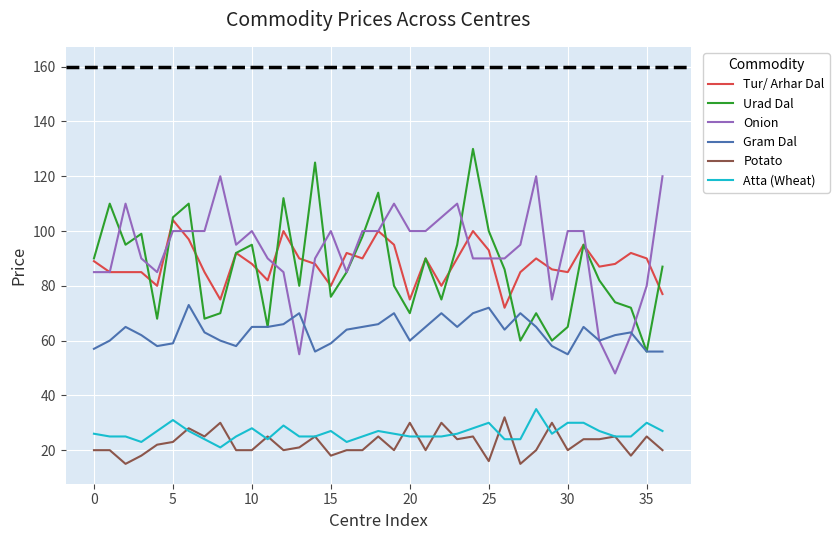

List the series in order of their peak value, lowest first.

Potato, Atta (Wheat), Gram Dal, Tur/ Arhar Dal, Onion, Urad Dal